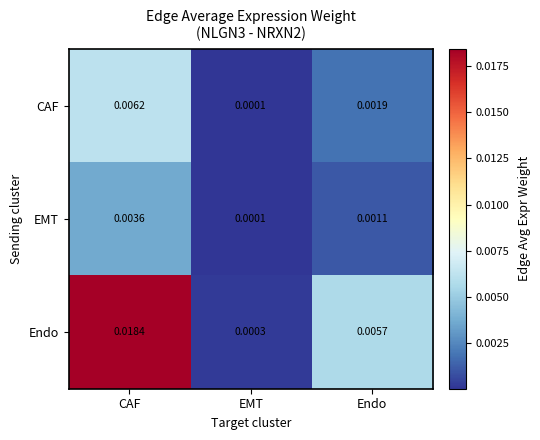

Is the value of EMT at CAF greater than the value of Endo at EMT?

Yes